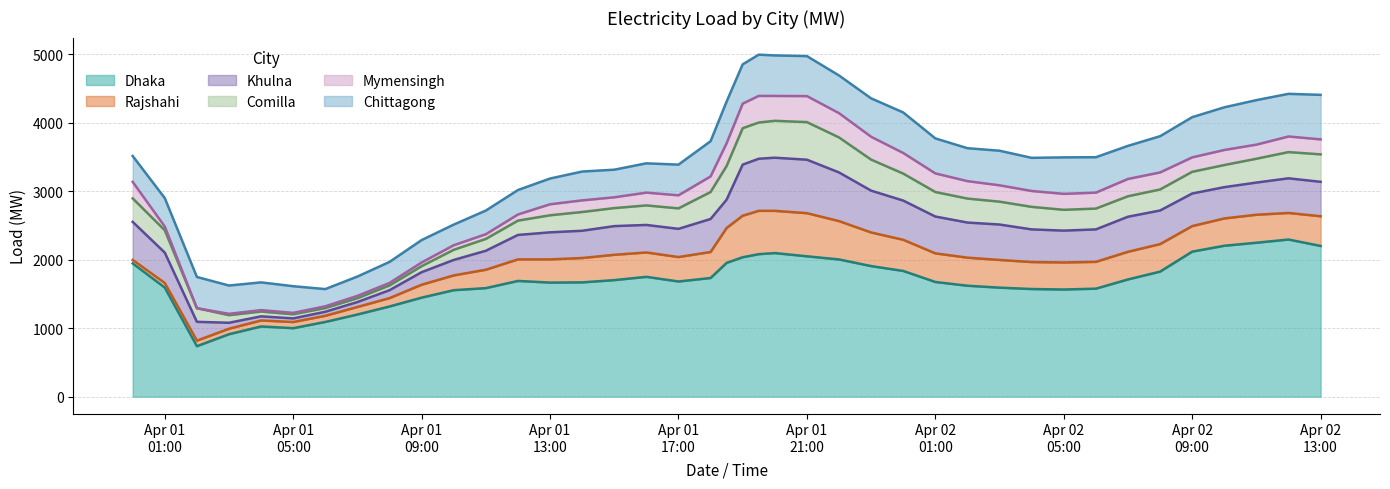

Rank the series by their maximum value, from highest to lowest.

Dhaka, Khulna, Chittagong, Rajshahi, Comilla, Mymensingh